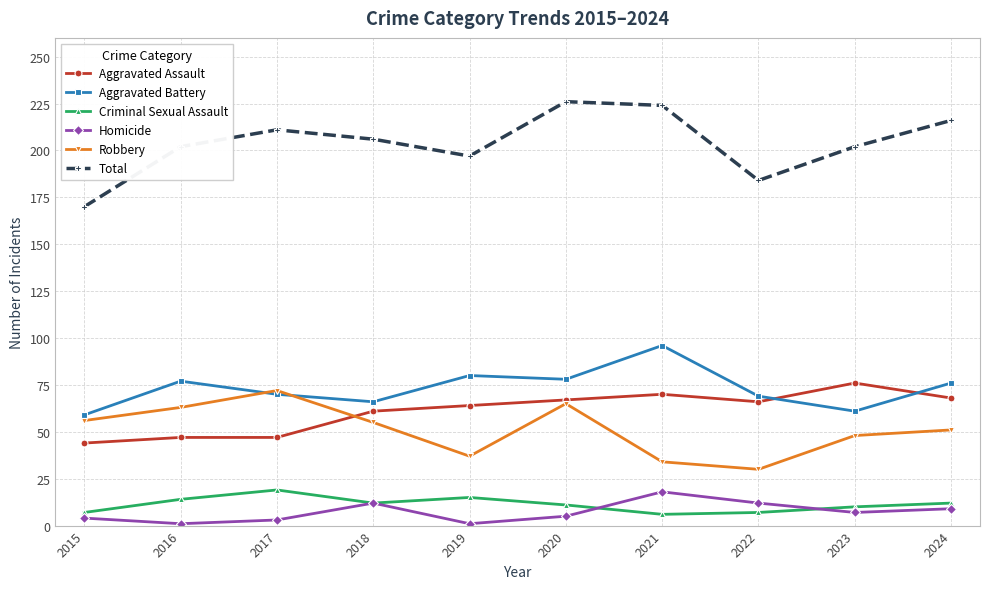

At which label does Aggravated Assault reach its peak?

2023